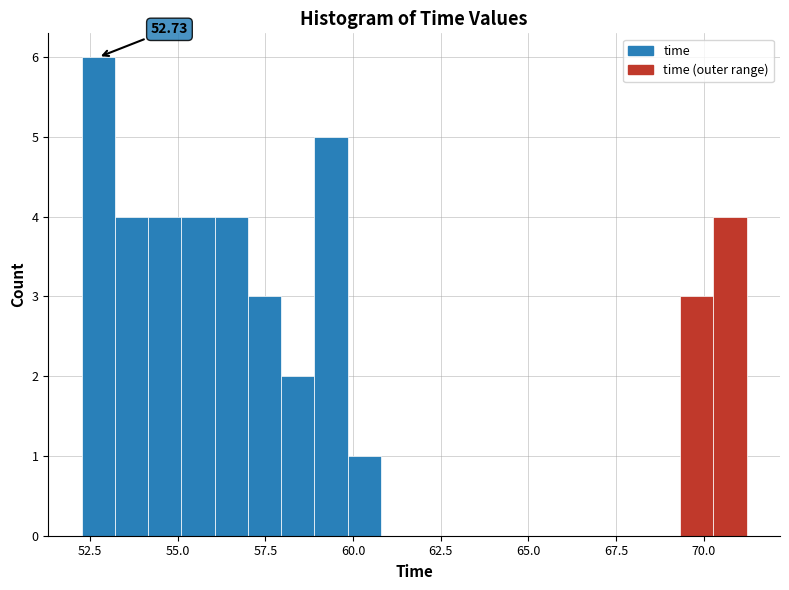

Read against the x-axis, roughly where is the centre of the tallest bar?

52.5